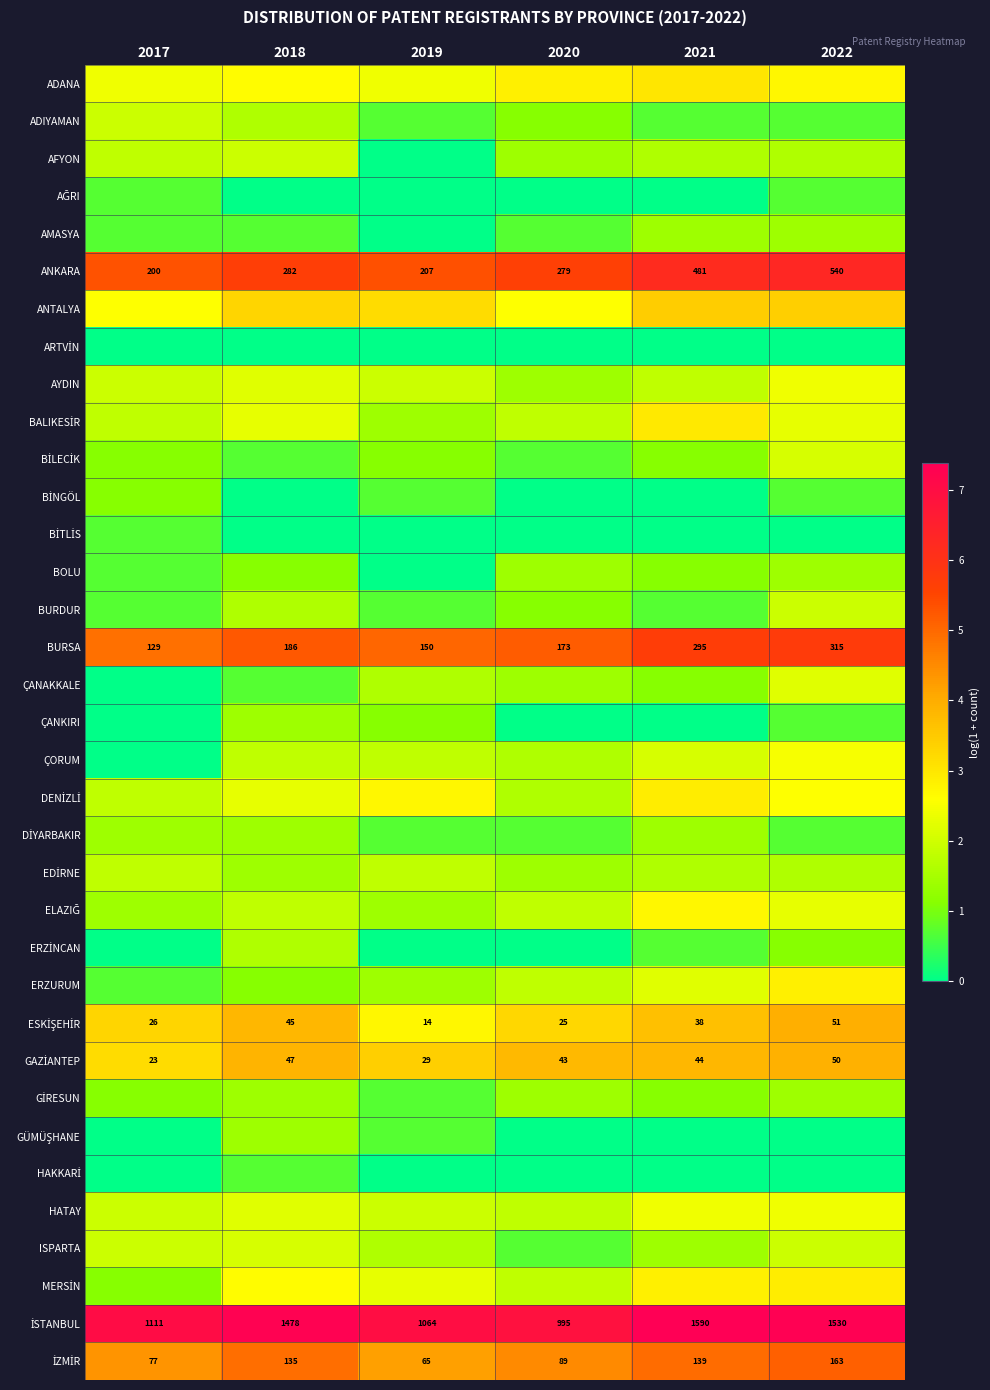

Is it true that ARTVİN equals 0.0 at 2019?

True